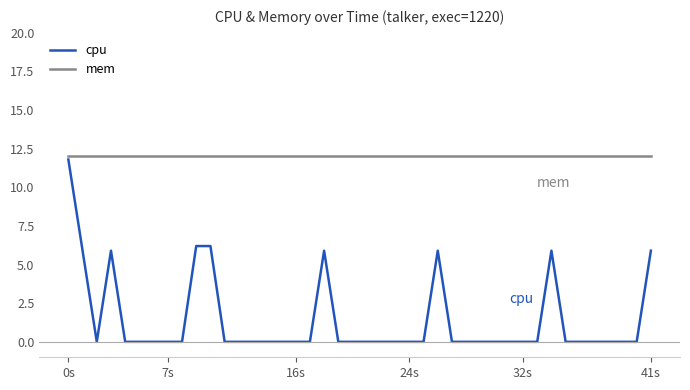

Which series has the largest total across all categories?

mem